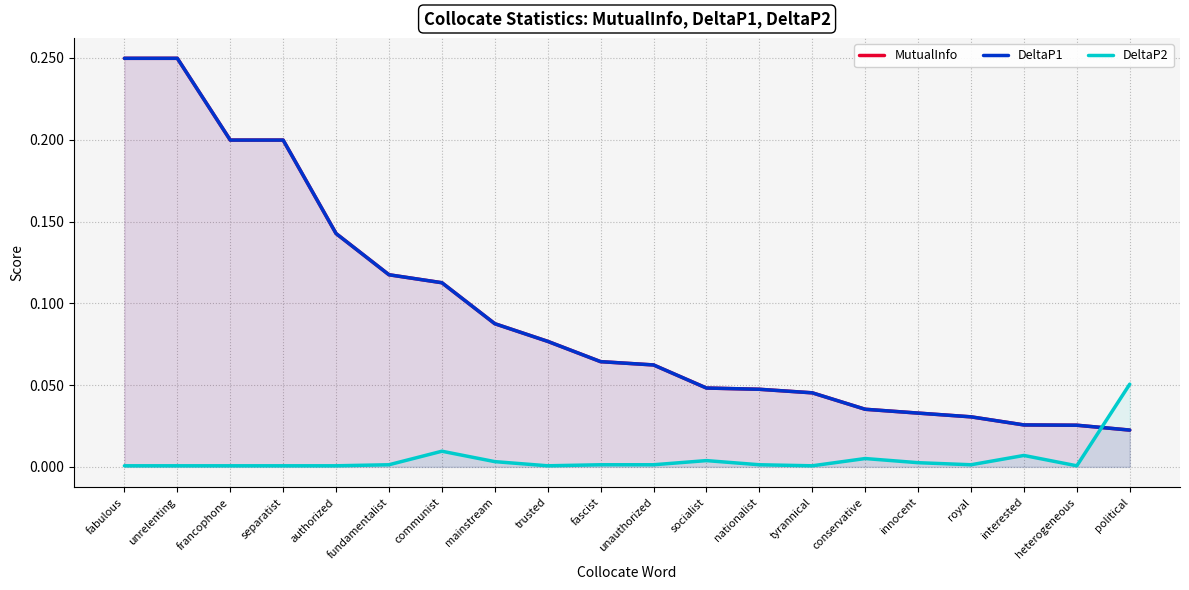

True or false: MutualInfo has a value of 0.1 at unauthorized.

True